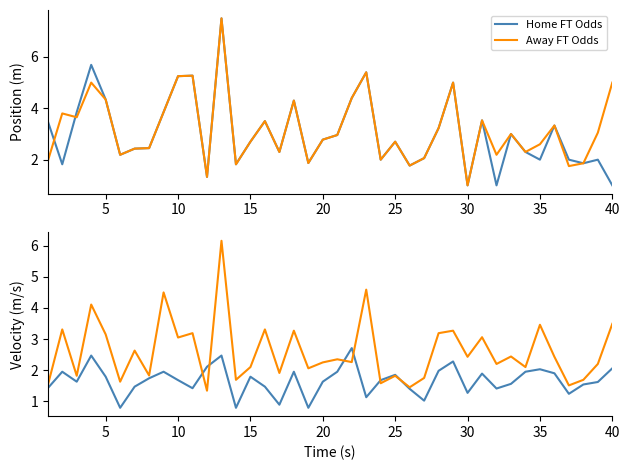

Is it true that Home FT Odds equals 1.0 at 30?

True